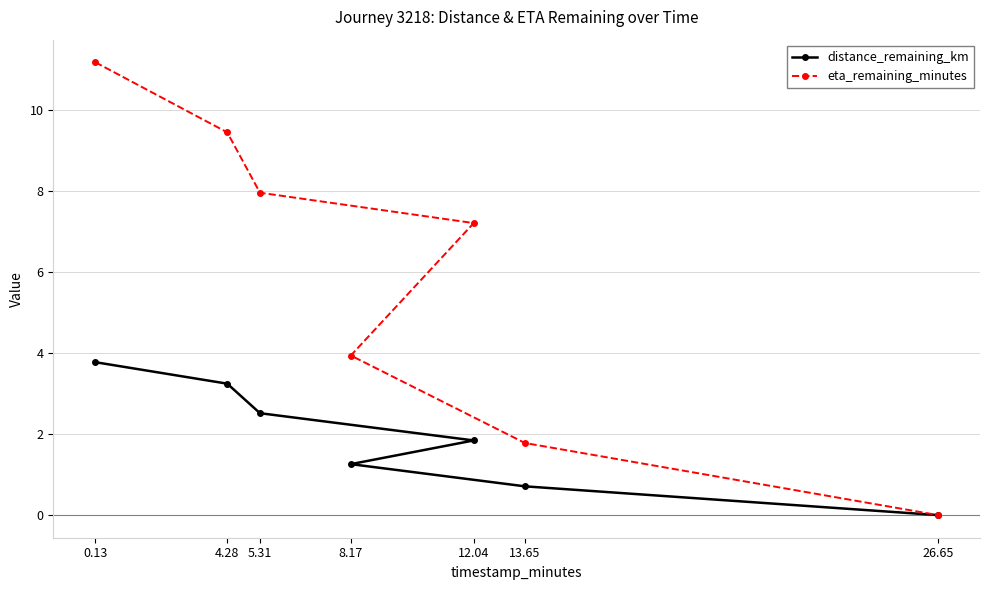

At which category does the chart reach its minimum across all series?

26.65